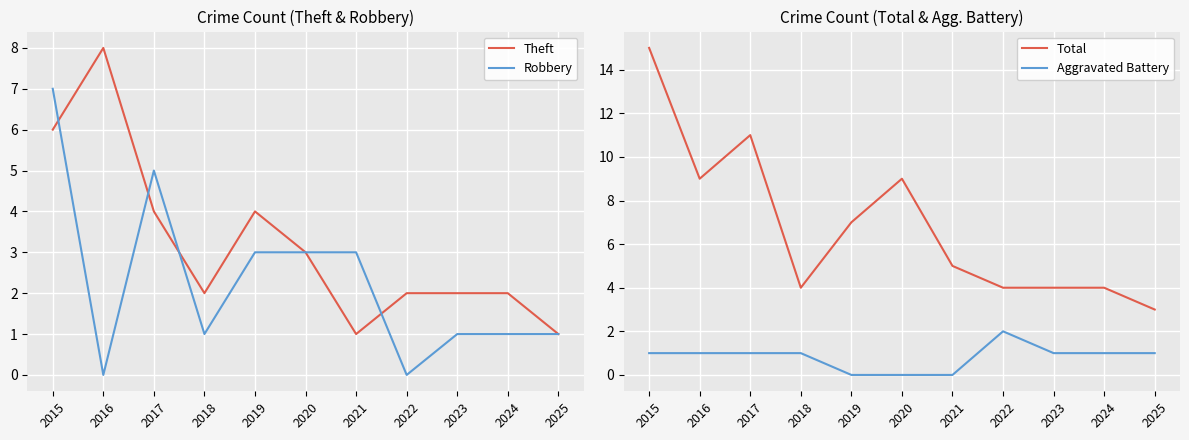

At which label does Robbery reach its peak?

2015